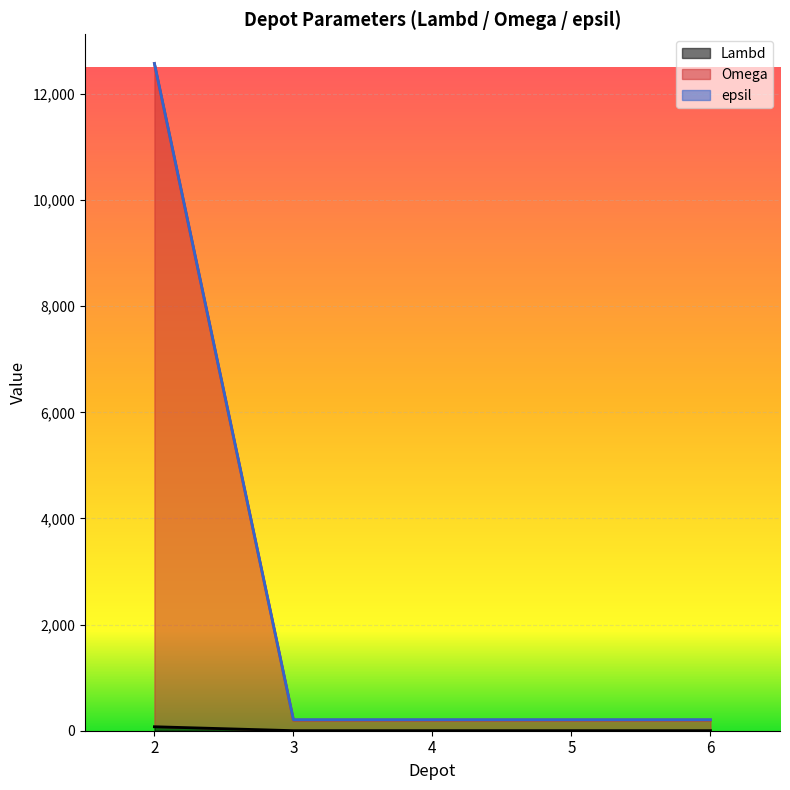

Is the value of Omega at 4 greater than the value of epsil at 5?

No